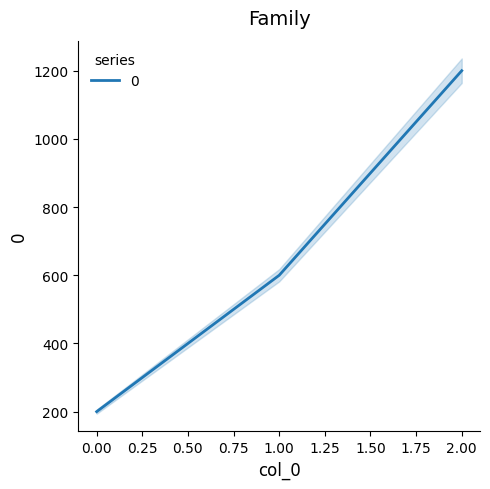

What is the difference between the second highest and minimum values?

400